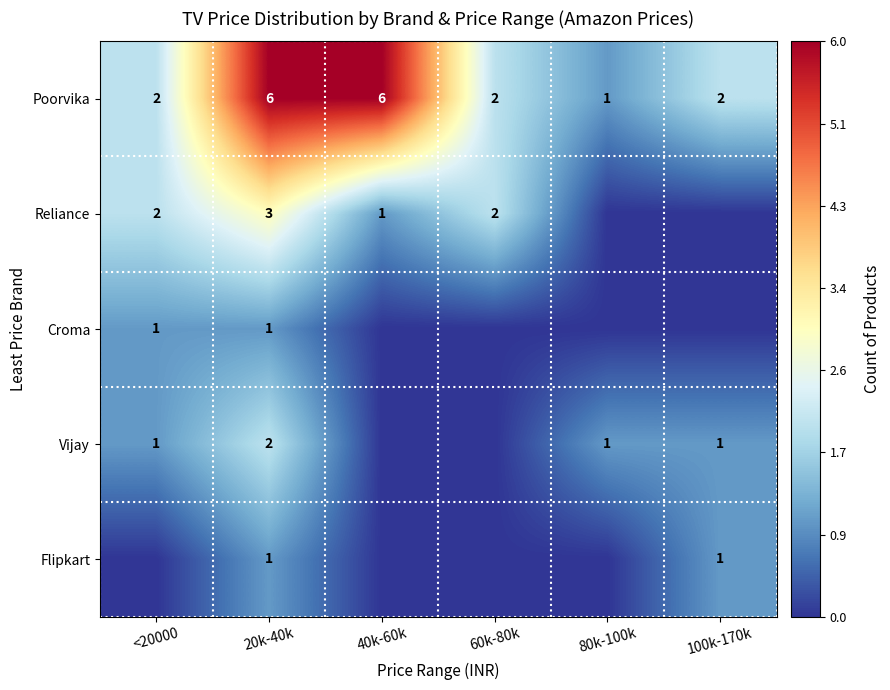

Is it true that Vijay equals 1 at <20000?

True